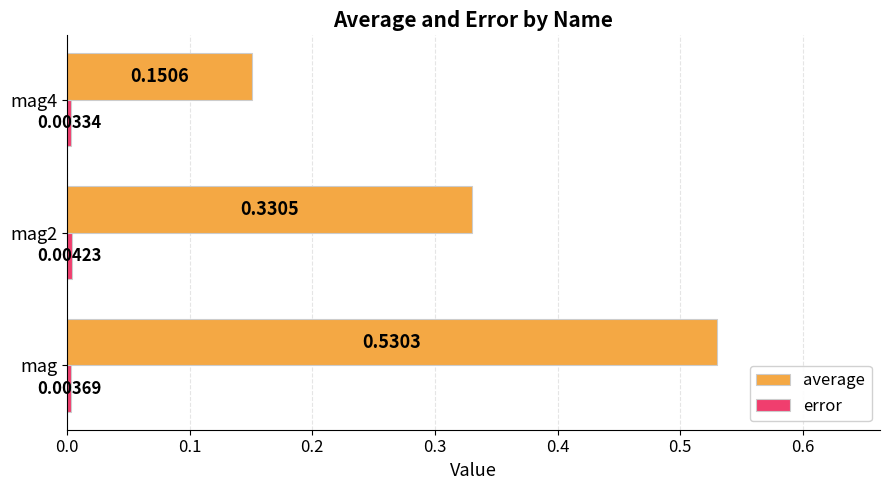

Which series changed the most between mag and mag2?

average